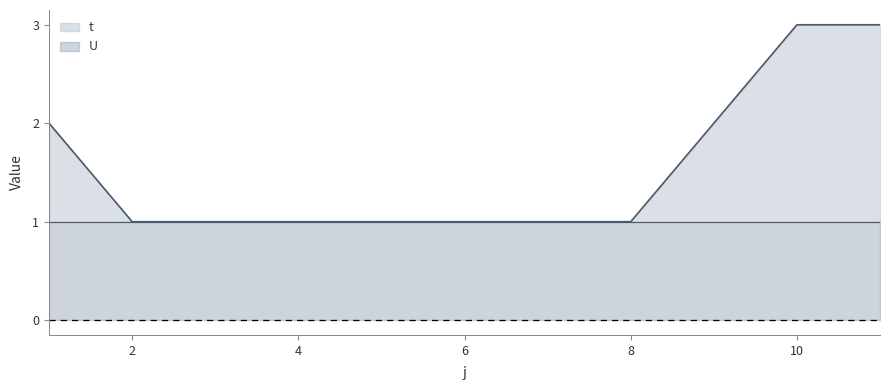

True or false: the data shows 2 at 7.

False